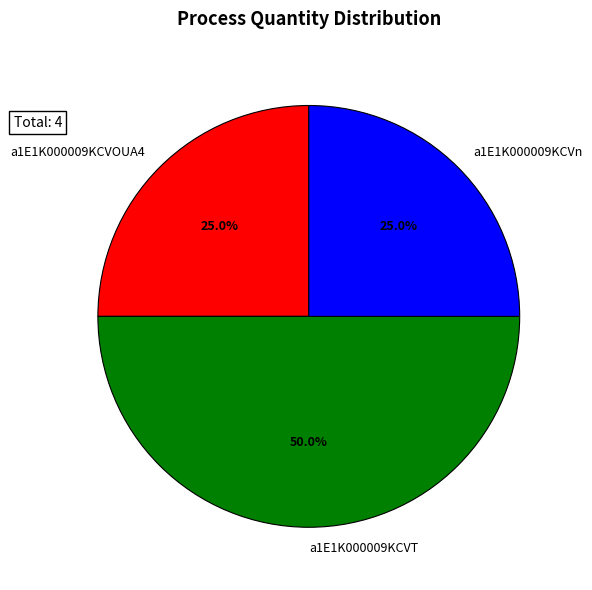

To the nearest percent, what is the combined percentage of a1E1K000009KCVT and a1E1K000009KCVOUA4?

75%